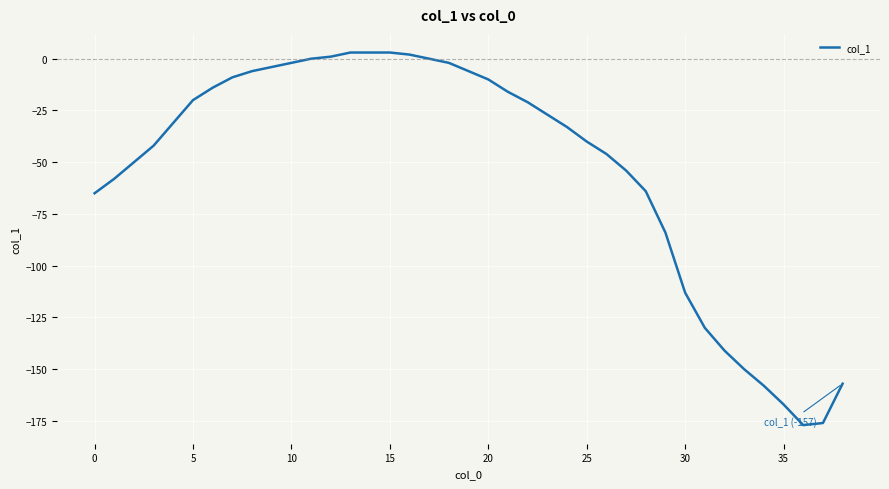

Reading left to right, transcribe all the data shown in this chart.

-65	-58	-50	-42	-31	-20	-14	-9	-6	-4	-2	0	1	3	3	3	2	0	-2	-6	-10	-16	-21	-27	-33	-40	-46	-54	-64	-84	-113	-130	-141	-150	-158	-167	-177	-176	-157